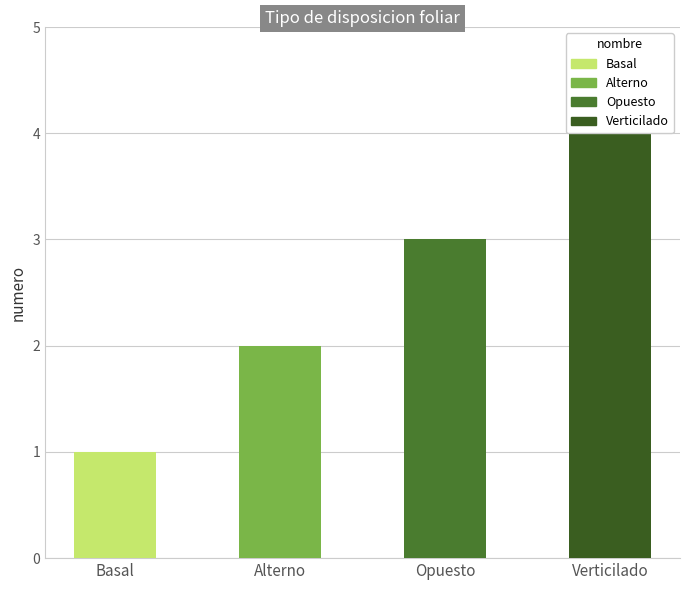

List the labels in order of value, largest first.

Verticilado, Opuesto, Alterno, Basal